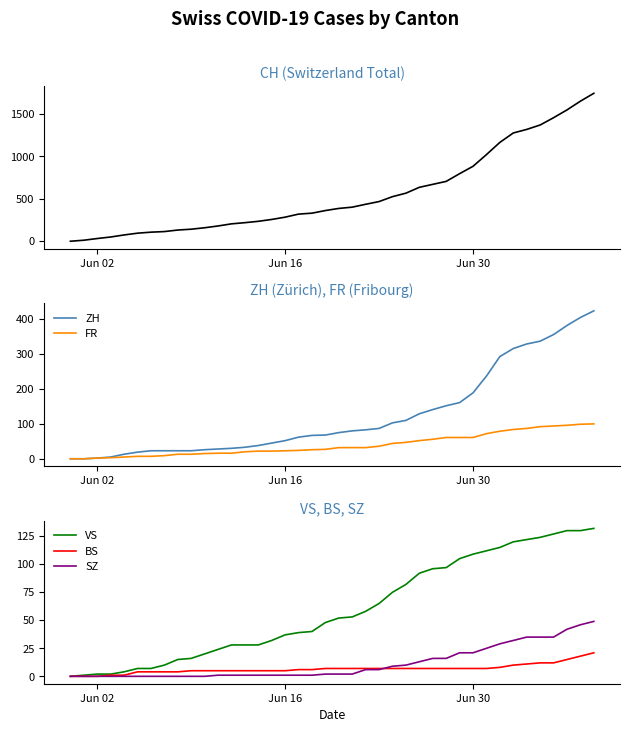

Does the chart display data point markers on the line(s)?

No